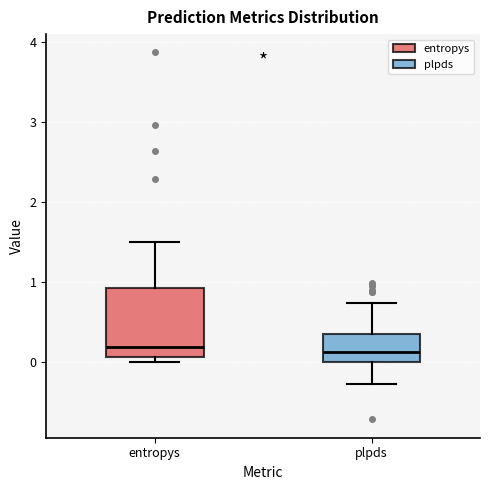

Comparing the boxes themselves (not the whiskers), which one is the tallest?

entropys